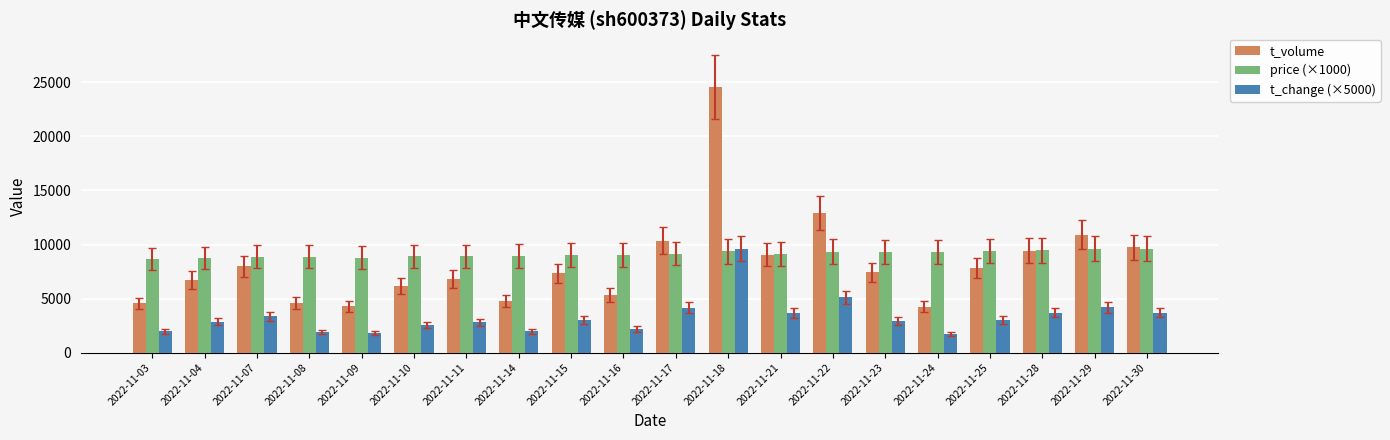

Rank the series by their average value, from lowest to highest.

t_change (×5000), t_volume, price (×1000)